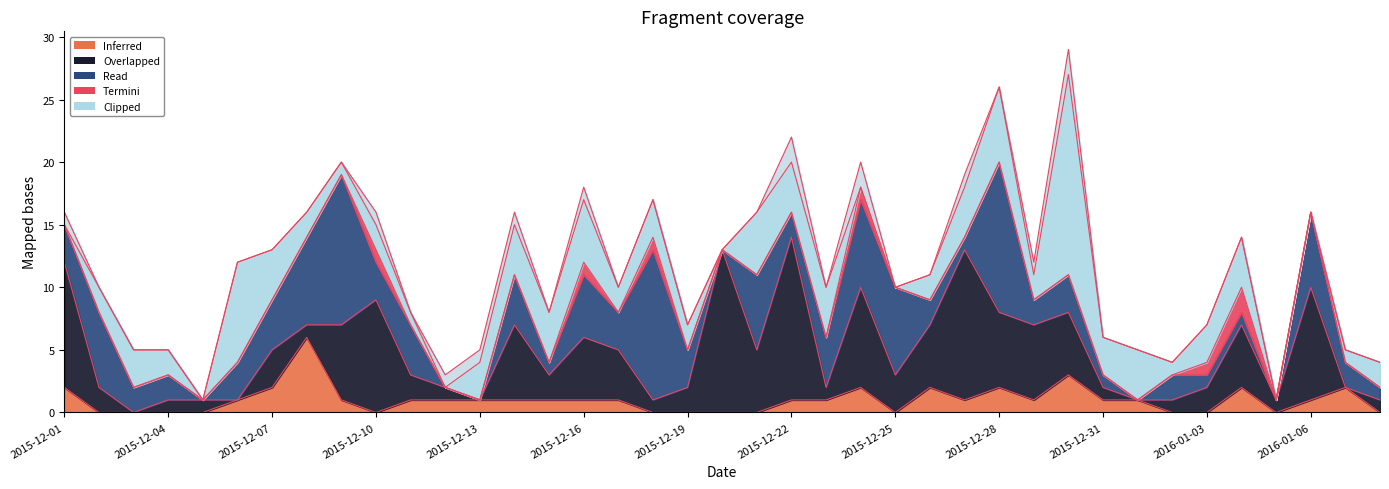

Count the number of categories in the chart.

39